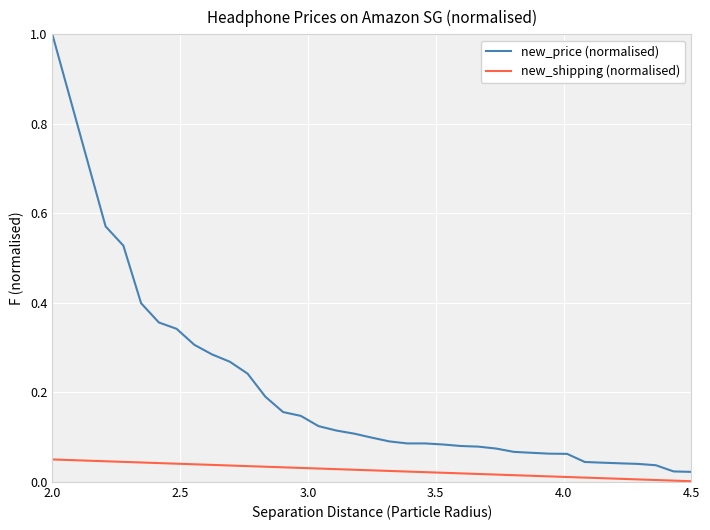

True or false: new_price (normalised) and new_shipping (normalised) cross at least once.

False